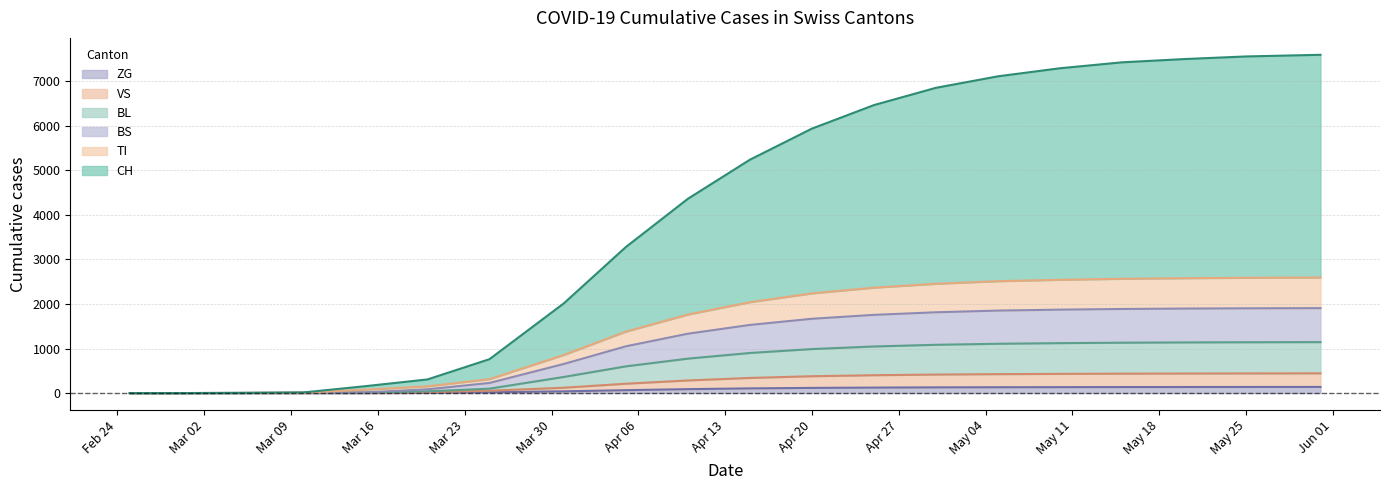

Which series changed the most between 2020-04-20 and 2020-04-25?

CH